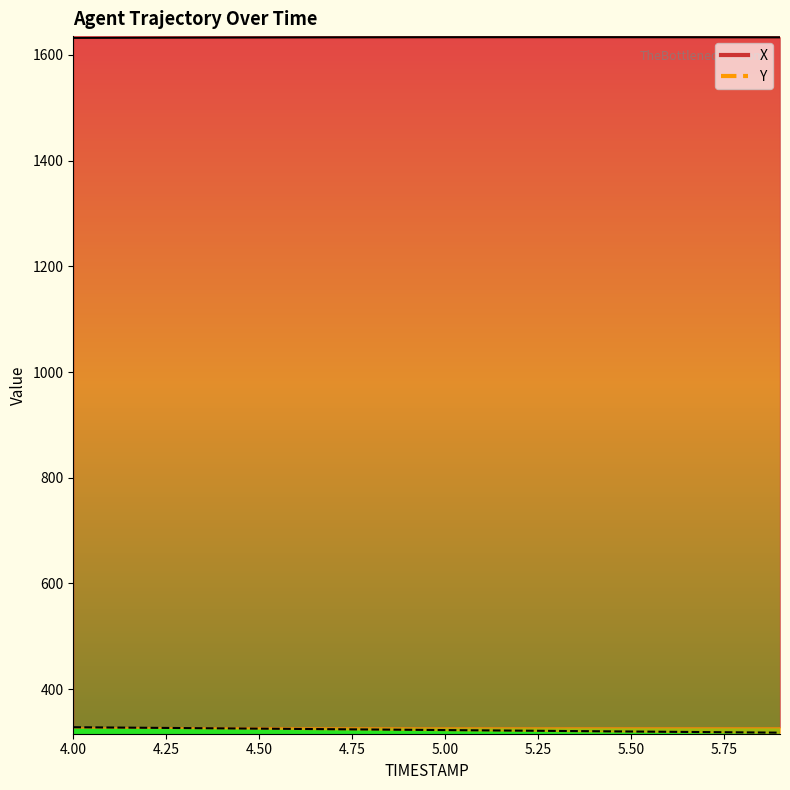

Reading left to right, transcribe all the data shown in this chart.

X: 1632.3	1632.5	1632.7	1632.8	1633.0	1633.1	1633.3	1633.4	1633.5	1633.5	1633.6	1633.6	1633.7	1633.7	1633.7	1633.6	1633.6	1633.5	1633.5	1633.4
Y: 328.0	327.5	326.9	326.4	325.8	325.3	324.8	324.2	323.7	323.1	322.6	322.0	321.5	320.9	320.4	319.9	319.3	318.8	318.2	317.7